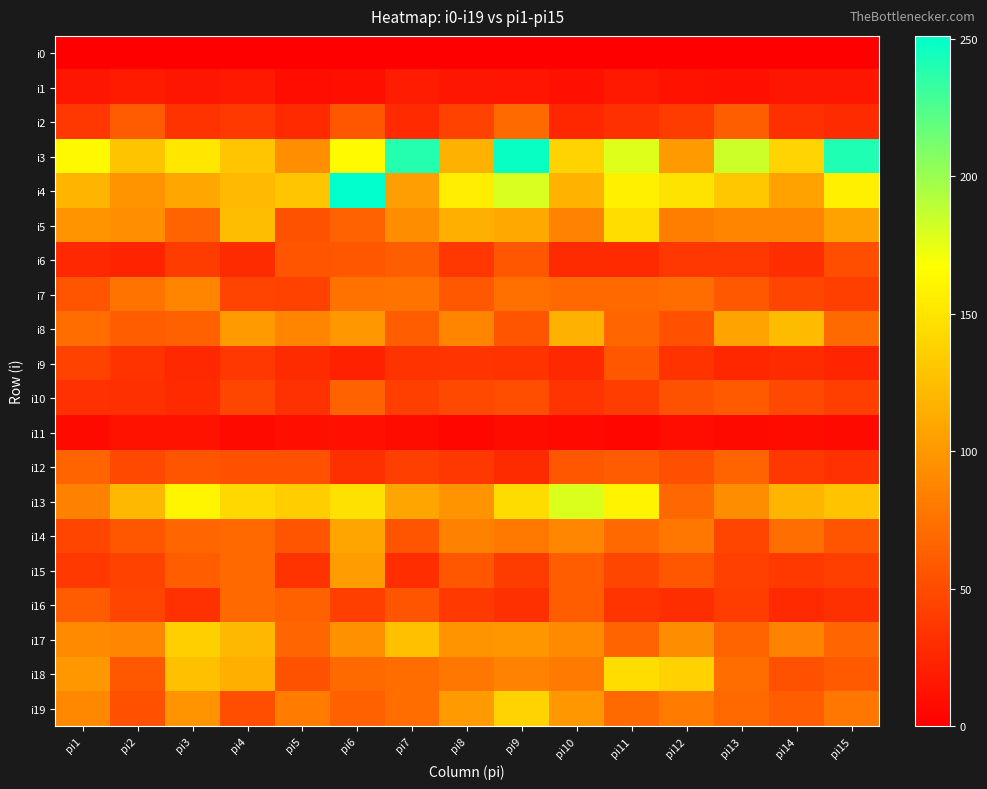

Reading left to right, what are all the values shown in this chart?

i0: pi1=0	pi2=0	pi3=0	pi4=0	pi5=0	pi6=0	pi7=0	pi8=0	pi9=0	pi10=0	pi11=0	pi12=0	pi13=0	pi14=0	pi15=0
i1: pi1=15	pi2=18	pi3=15	pi4=17	pi5=9	pi6=10	pi7=19	pi8=15	pi9=14	pi10=11	pi11=17	pi12=12	pi13=11	pi14=15	pi15=15
i2: pi1=37	pi2=60	pi3=34	pi4=38	pi5=28	pi6=57	pi7=28	pi8=44	pi9=70	pi10=26	pi11=32	pi12=40	pi13=62	pi14=32	pi15=29
i3: pi1=163	pi2=129	pi3=151	pi4=130	pi5=94	pi6=164	pi7=239	pi8=116	pi9=248	pi10=139	pi11=178	pi12=101	pi13=184	pi14=140	pi15=241
i4: pi1=119	pi2=98	pi3=109	pi4=122	pi5=130	pi6=251	pi7=104	pi8=156	pi9=180	pi10=118	pi11=157	pi12=150	pi13=131	pi14=106	pi15=157
i5: pi1=98	pi2=94	pi3=66	pi4=124	pi5=54	pi6=65	pi7=93	pi8=115	pi9=110	pi10=86	pi11=146	pi12=83	pi13=87	pi14=88	pi15=106
i6: pi1=27	pi2=24	pi3=40	pi4=29	pi5=56	pi6=57	pi7=62	pi8=37	pi9=57	pi10=29	pi11=28	pi12=37	pi13=37	pi14=31	pi15=51
i7: pi1=55	pi2=76	pi3=88	pi4=45	pi5=44	pi6=75	pi7=76	pi8=58	pi9=74	pi10=69	pi11=69	pi12=71	pi13=58	pi14=47	pi15=42
i8: pi1=71	pi2=61	pi3=64	pi4=101	pi5=88	pi6=100	pi7=61	pi8=87	pi9=55	pi10=116	pi11=67	pi12=53	pi13=107	pi14=123	pi15=70
i9: pi1=44	pi2=34	pi3=27	pi4=37	pi5=29	pi6=22	pi7=34	pi8=35	pi9=34	pi10=27	pi11=57	pi12=34	pi13=26	pi14=29	pi15=25
i10: pi1=33	pi2=32	pi3=28	pi4=47	pi5=33	pi6=65	pi7=42	pi8=48	pi9=51	pi10=35	pi11=41	pi12=54	pi13=59	pi14=48	pi15=42
i11: pi1=7	pi2=12	pi3=13	pi4=7	pi5=10	pi6=11	pi7=8	pi8=5	pi9=8	pi10=6	pi11=4	pi12=9	pi13=7	pi14=8	pi15=7
i12: pi1=66	pi2=49	pi3=56	pi4=53	pi5=53	pi6=32	pi7=42	pi8=37	pi9=29	pi10=57	pi11=60	pi12=52	pi13=66	pi14=37	pi15=33
i13: pi1=85	pi2=121	pi3=161	pi4=142	pi5=135	pi6=148	pi7=108	pi8=97	pi9=145	pi10=179	pi11=159	pi12=68	pi13=93	pi14=119	pi15=128
i14: pi1=46	pi2=57	pi3=67	pi4=69	pi5=56	pi6=108	pi7=55	pi8=85	pi9=80	pi10=89	pi11=69	pi12=78	pi13=46	pi14=73	pi15=56
i15: pi1=38	pi2=44	pi3=61	pi4=69	pi5=34	pi6=102	pi7=30	pi8=57	pi9=40	pi10=61	pi11=47	pi12=57	pi13=43	pi14=38	pi15=42
i16: pi1=60	pi2=46	pi3=33	pi4=69	pi5=63	pi6=42	pi7=55	pi8=38	pi9=32	pi10=61	pi11=35	pi12=31	pi13=41	pi14=28	pi15=32
i17: pi1=91	pi2=89	pi3=136	pi4=121	pi5=67	pi6=96	pi7=126	pi8=97	pi9=99	pi10=91	pi11=66	pi12=93	pi13=66	pi14=86	pi15=67
i18: pi1=100	pi2=58	pi3=126	pi4=115	pi5=54	pi6=70	pi7=71	pi8=78	pi9=86	pi10=81	pi11=146	pi12=138	pi13=71	pi14=53	pi15=59
i19: pi1=90	pi2=53	pi3=98	pi4=51	pi5=82	pi6=63	pi7=71	pi8=101	pi9=139	pi10=100	pi11=70	pi12=82	pi13=69	pi14=61	pi15=78